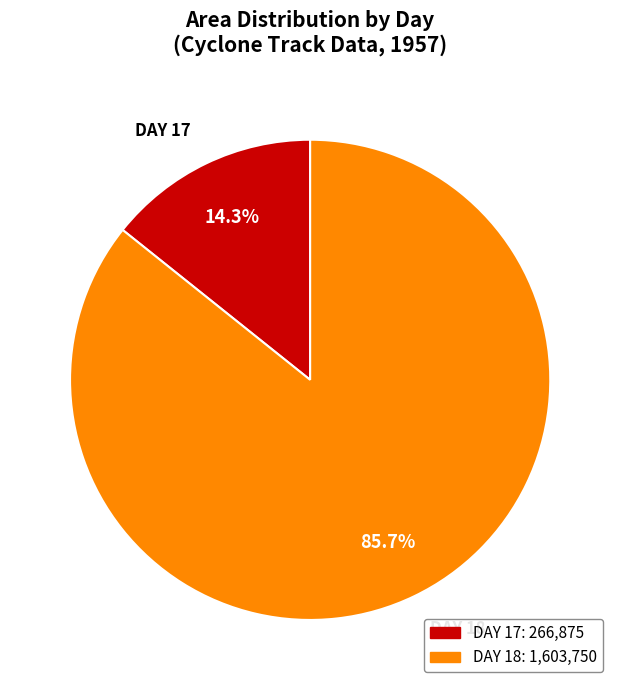

Is there a majority slice in this chart?

Yes